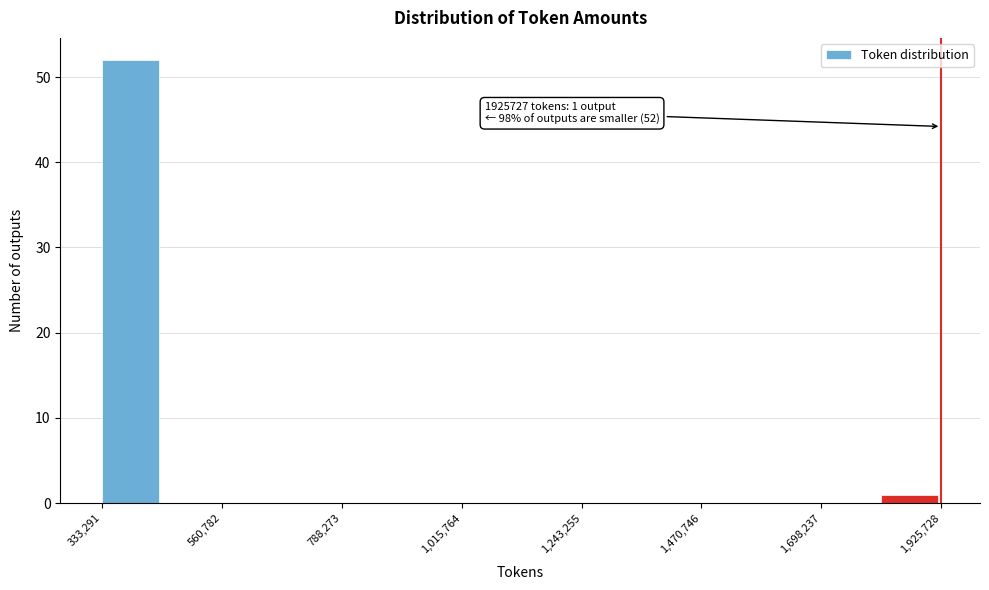

Around what value on the x-axis is the tallest bar? Give the approximate position of its centre, as read against the axis.

400000